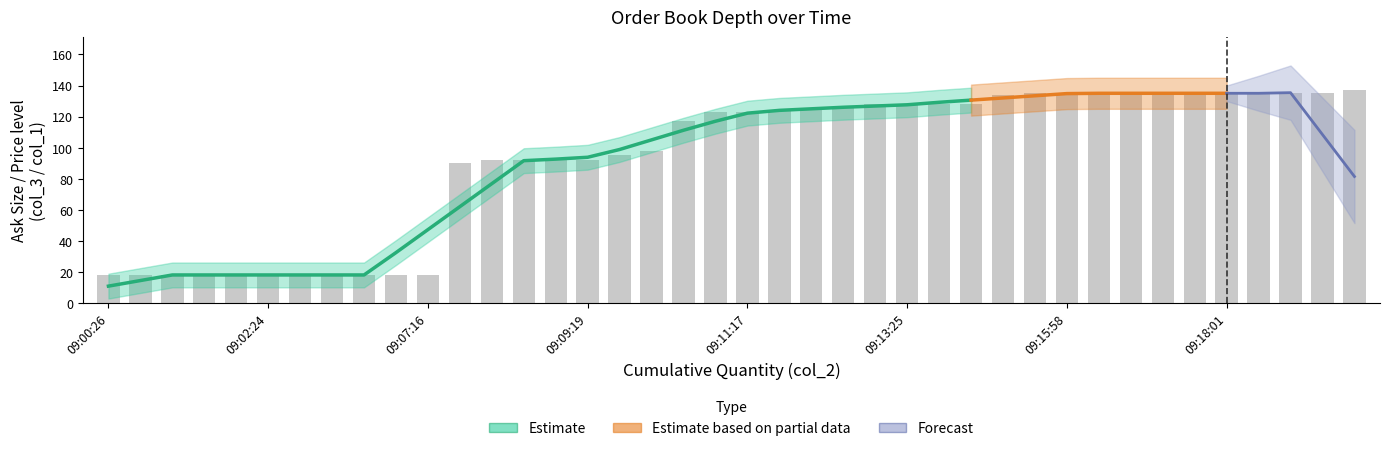

What is the minimum value shown in the chart?

18